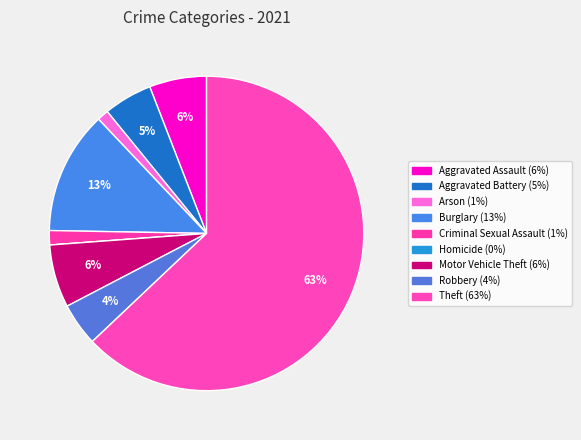

Which slice is the smallest?

Homicide